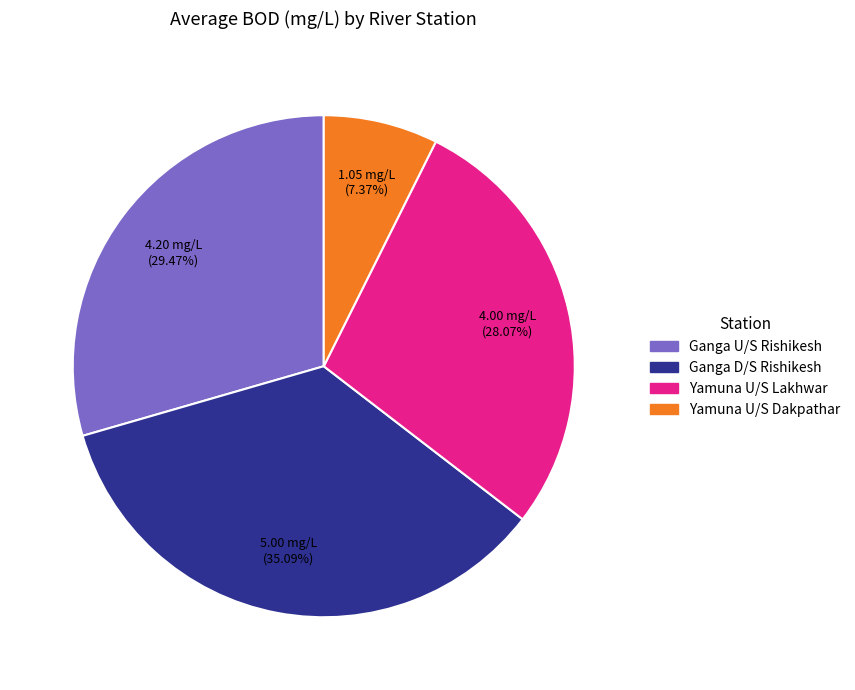

How many slices are in this pie chart?

4